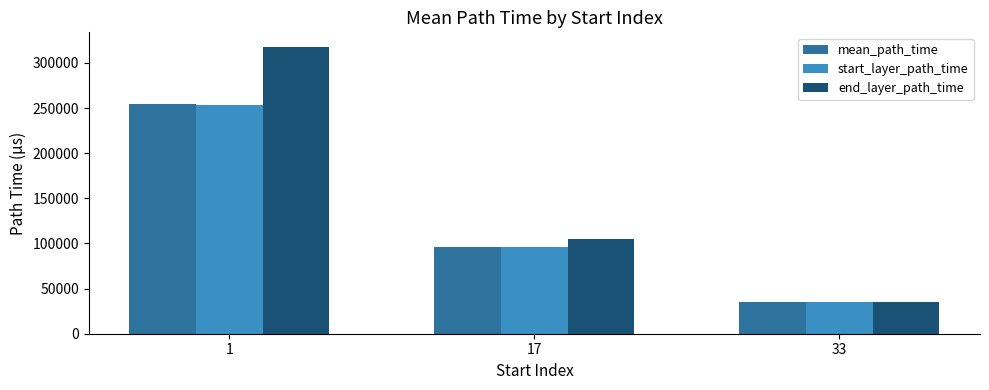

At which category is the sum across all series the highest?

1